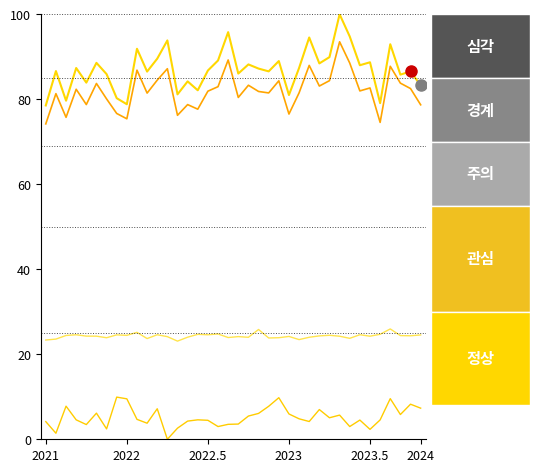

Is this an area chart (filled region under the line)?

No